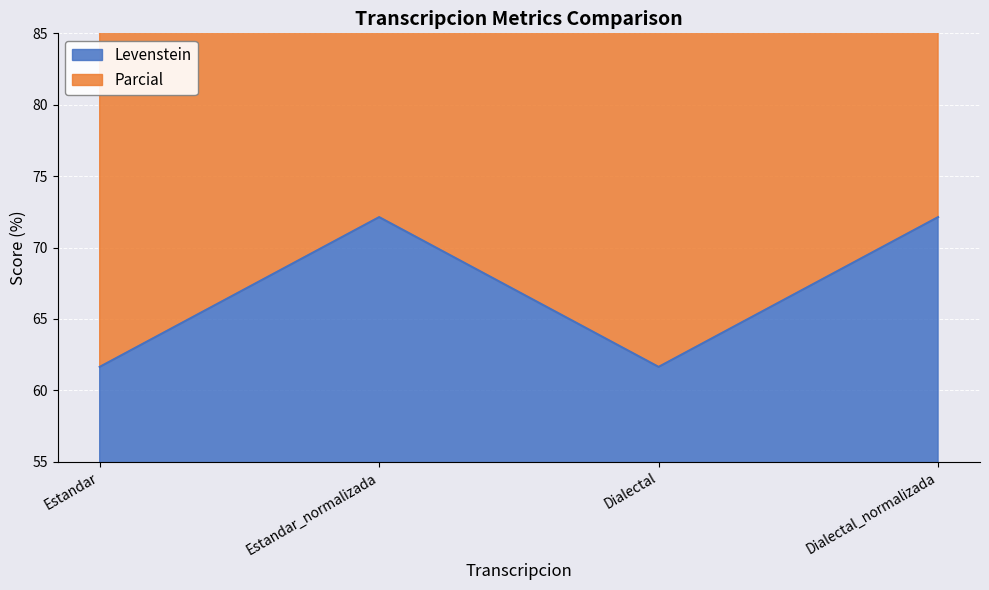

True or false: Levenstein and Parcial intersect in this chart.

False